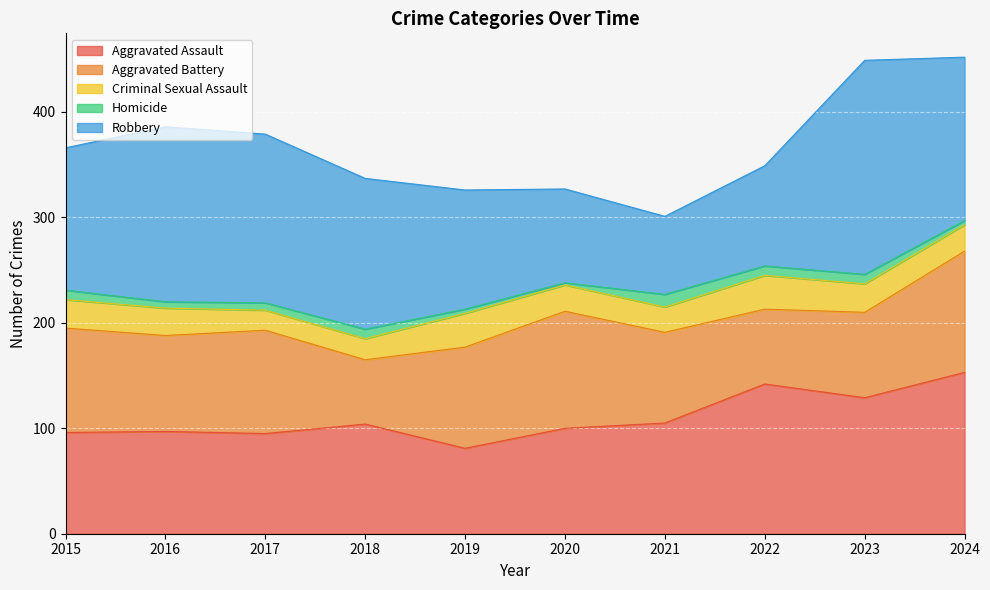

At which category is the sum across all series the highest?

2024